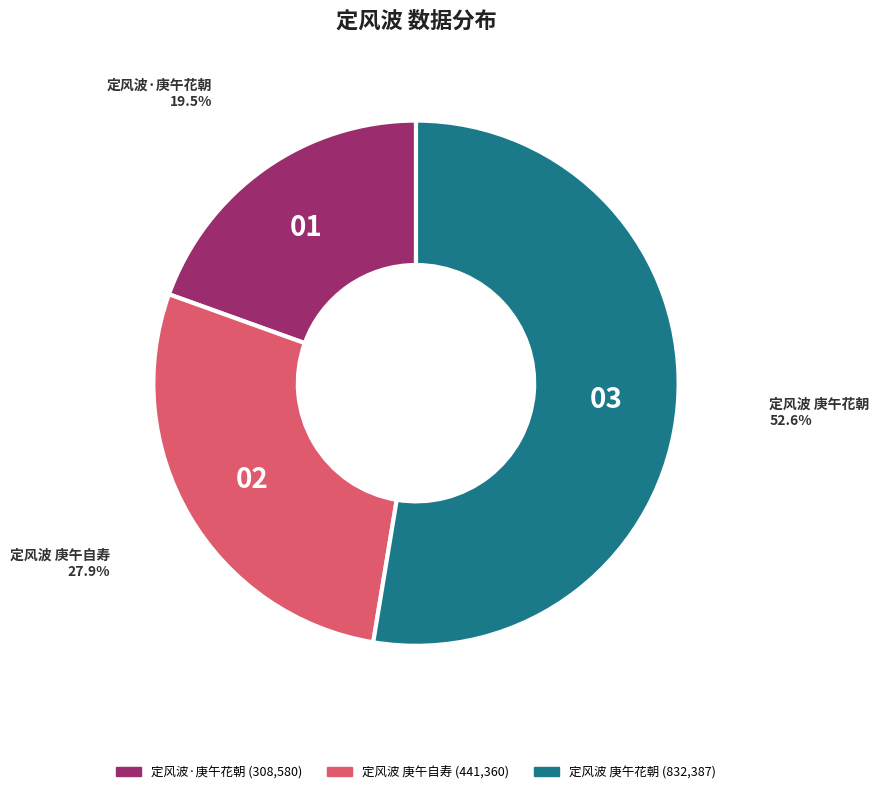

Rank the categories by value from highest to lowest.

定风波 庚午花朝, 定风波 庚午自寿, 定风波·庚午花朝